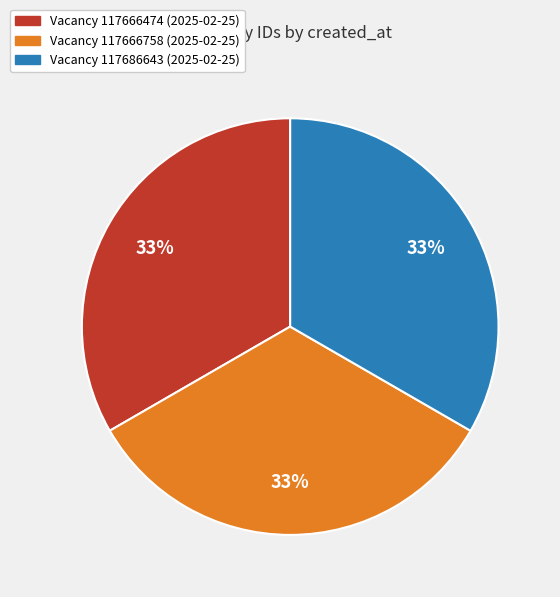

To the nearest percent, what is the average slice percentage?

33%